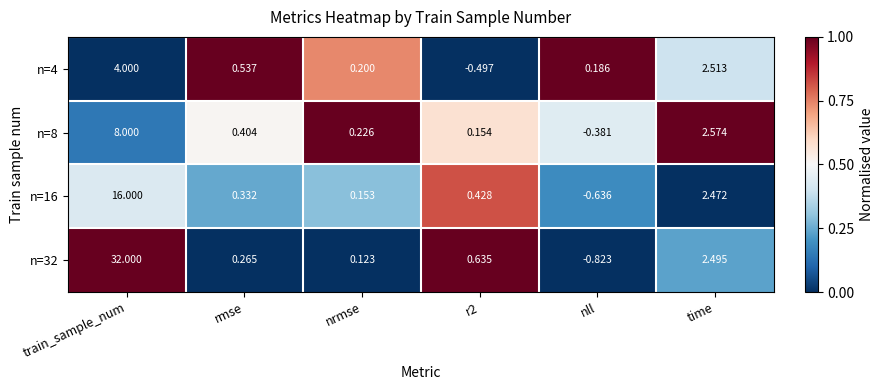

How many series are shown in this chart?

4